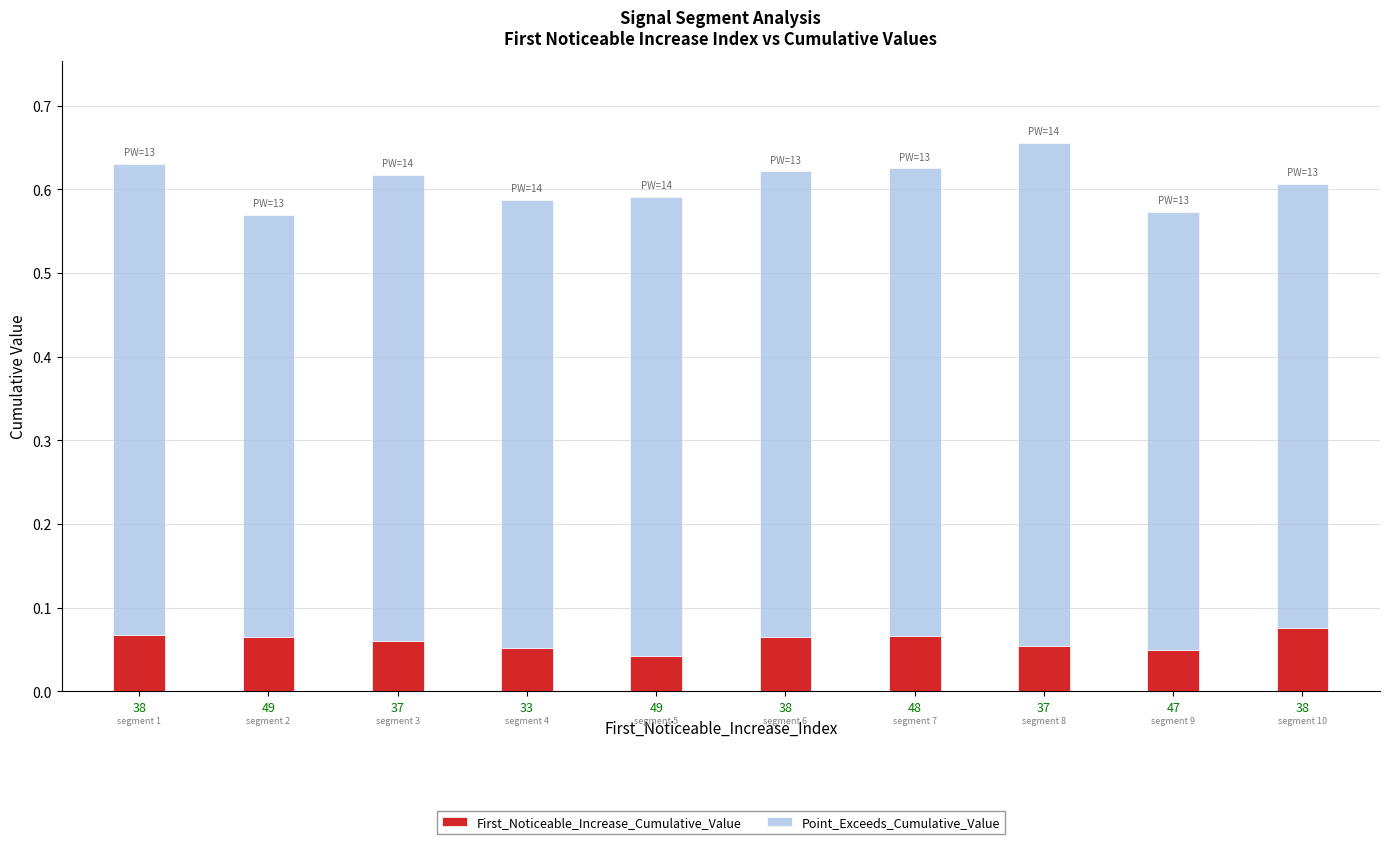

Rank the series by their average value, from highest to lowest.

Point_Exceeds_Cumulative_Value, First_Noticeable_Increase_Cumulative_Value